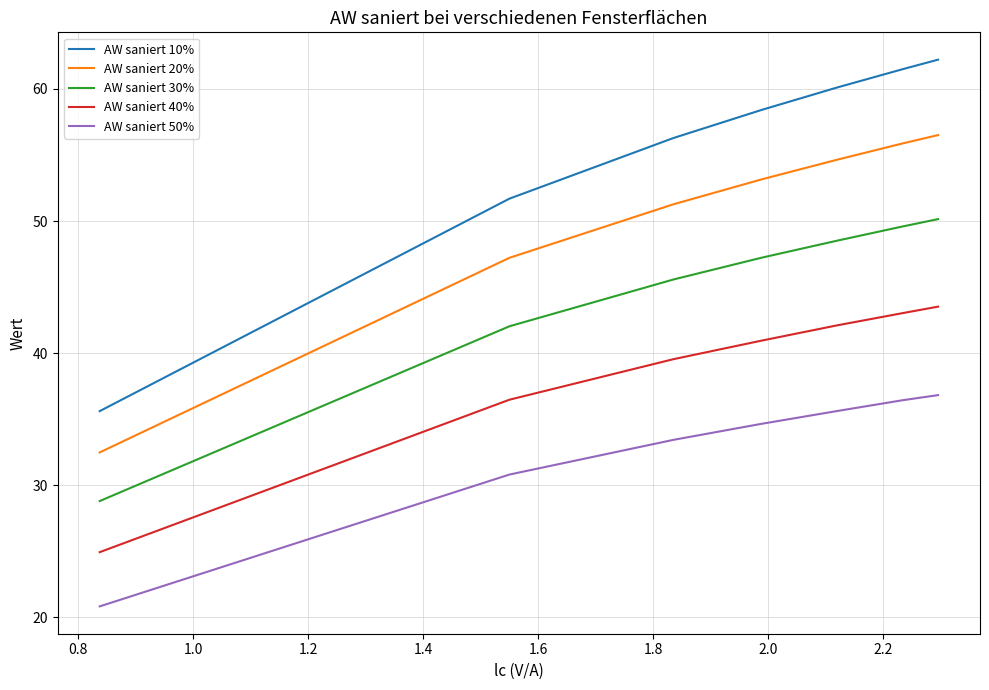

How many values in the AW saniert 10% series are below 58?

3